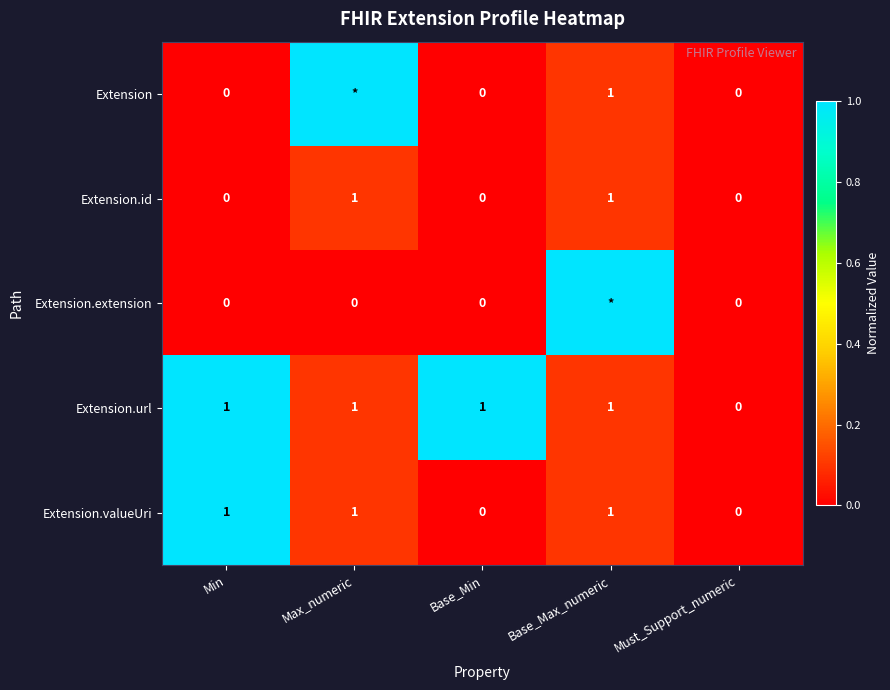

The value of Extension.id at Must_Support_numeric is 0. True or false?

True